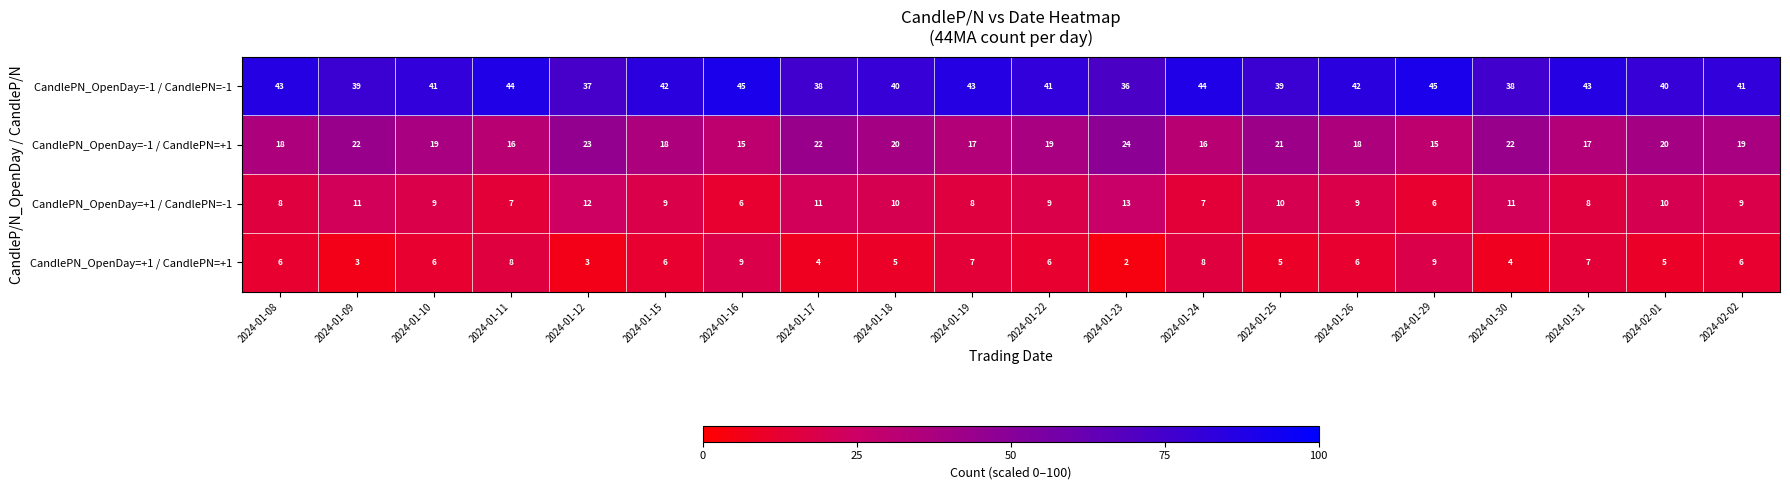

What is the difference between the CandlePN_OpenDay=+1 / CandlePN=+1 values at 2024-01-18 and 2024-01-16?

4